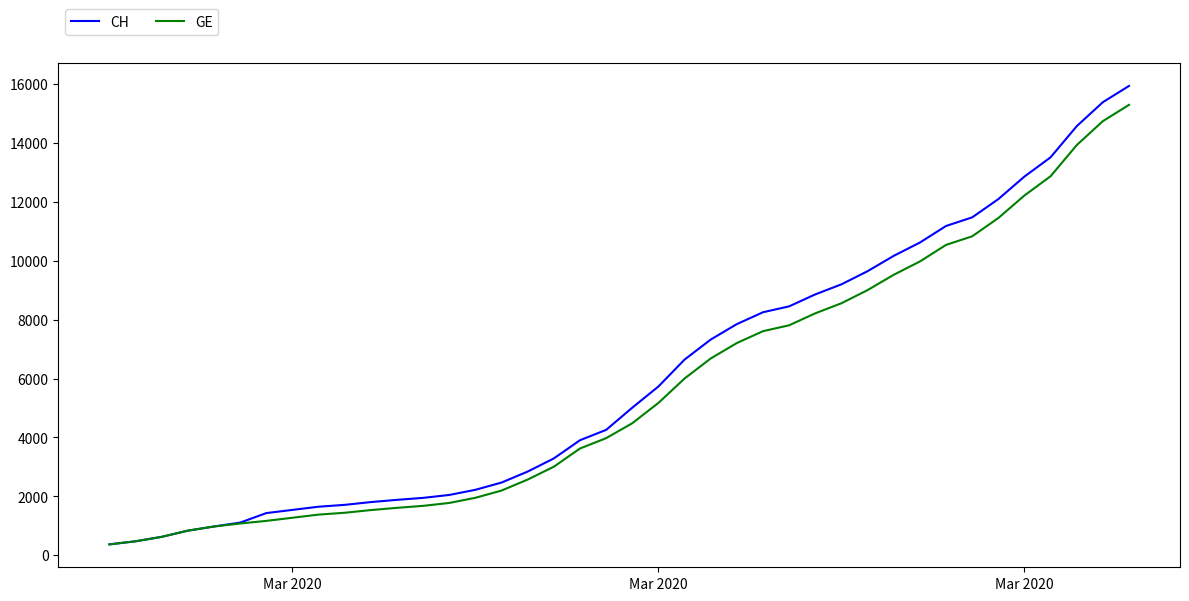

Which series has the widest spread of values?

CH